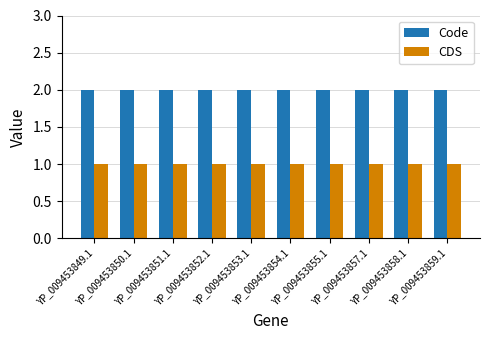

Count the number of data series in this chart.

2